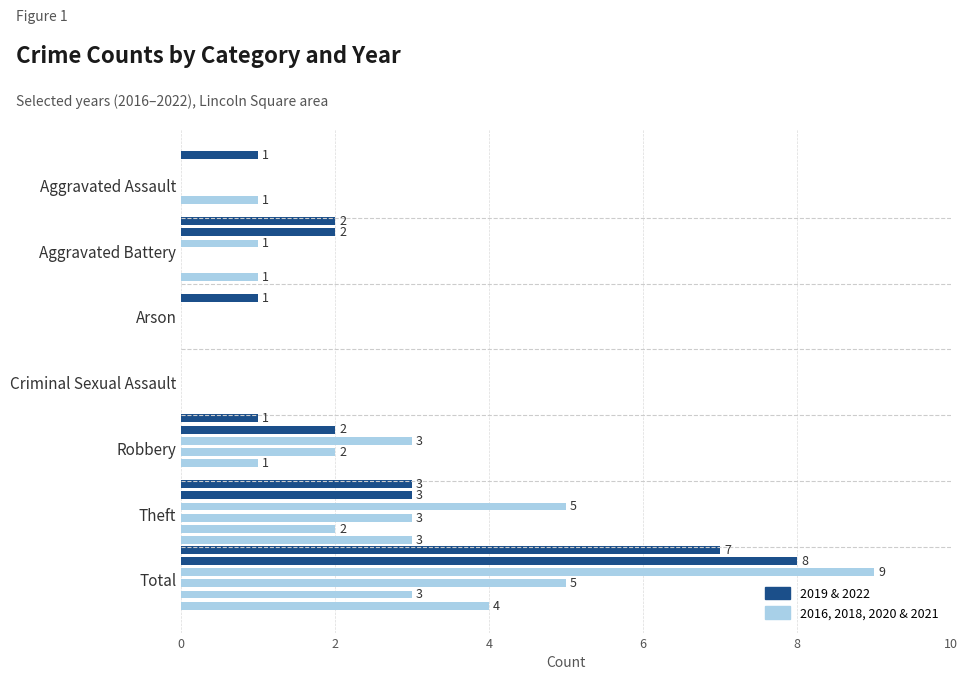

What is the maximum value shown in the chart?

9